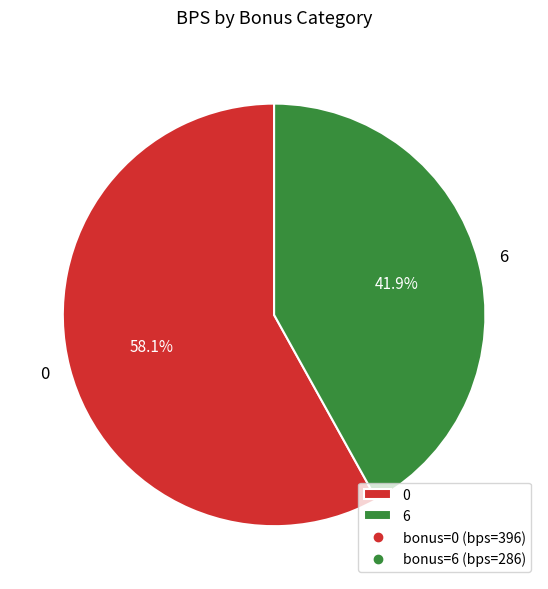

What is the smallest slice in the pie chart?

6